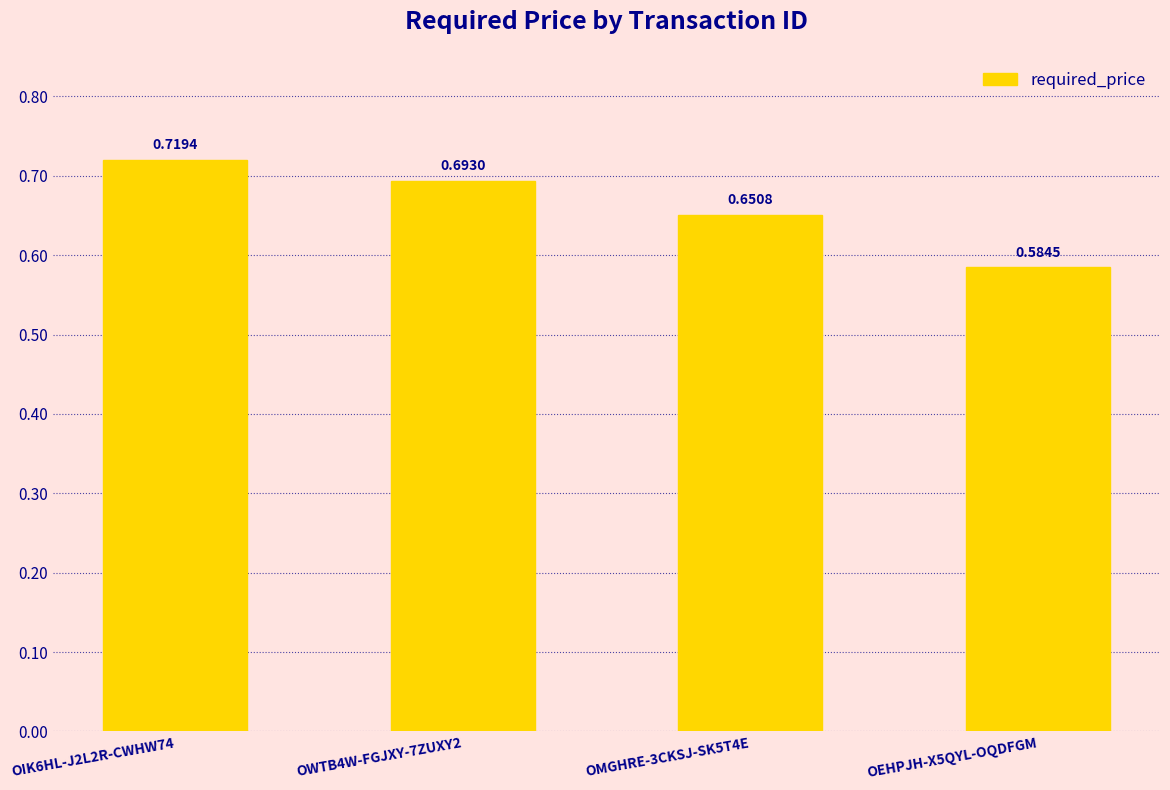

List the labels in order of value, smallest first.

OEHPJH-X5QYL-OQDFGM, OMGHRE-3CKSJ-SK5T4E, OWTB4W-FGJXY-7ZUXY2, OIK6HL-J2L2R-CWHW74